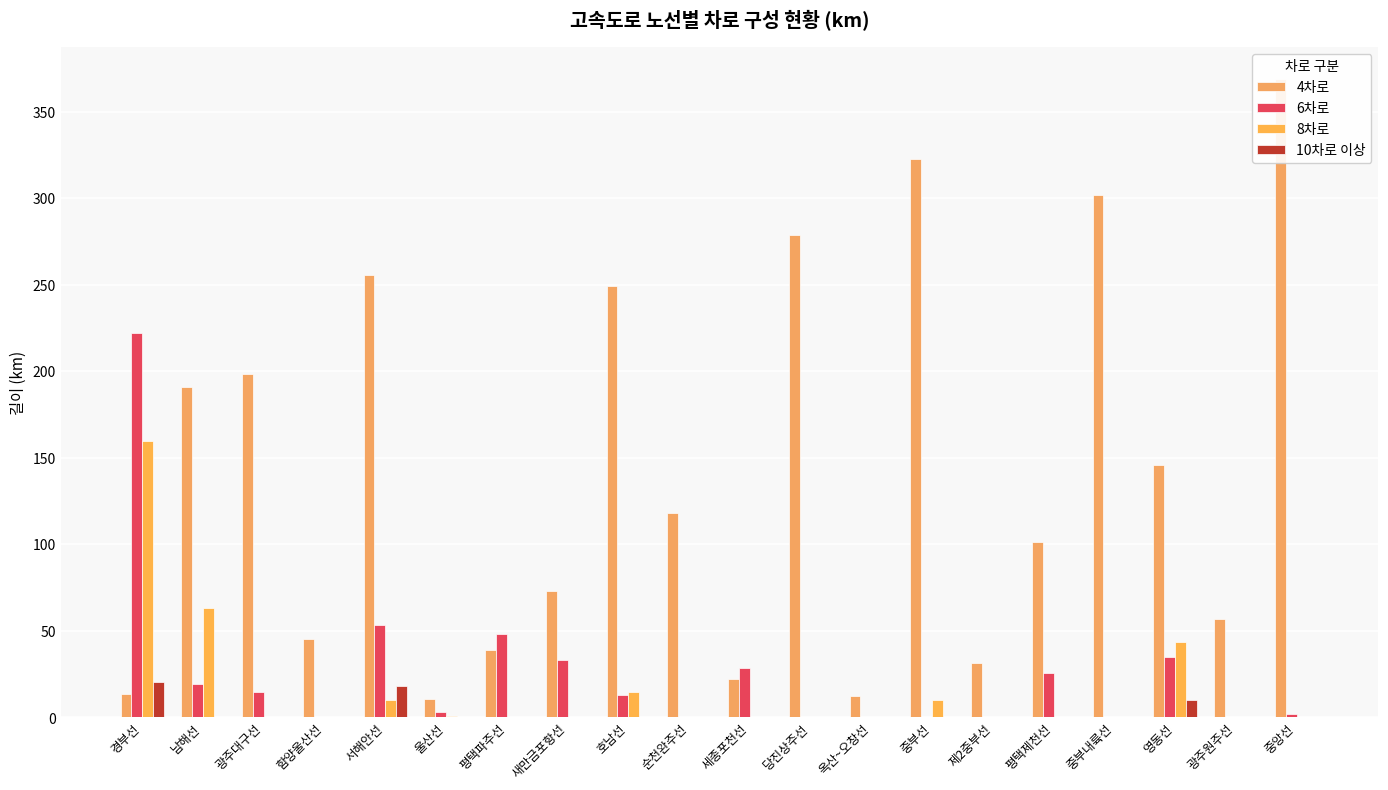

What is the difference between the 6차로 values at 중부내륙선 and 울산선?

2.8